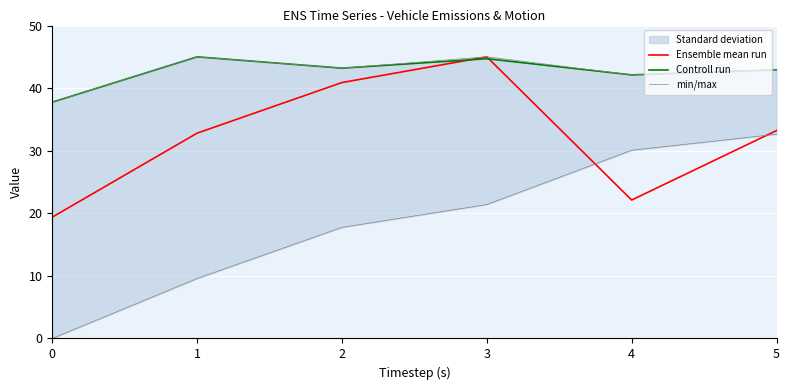

Reading right to left, what are all the values shown in this chart?

Ensemble mean run: 5=33.2	4=22.1	3=45.0	2=40.9	1=32.8	0=19.4
Controll run: 5=42.9	4=42.1	3=44.7	2=43.2	1=45.0	0=37.8
min/max: 5=42.9	4=42.1	3=45.0	2=43.2	1=45.0	0=37.8